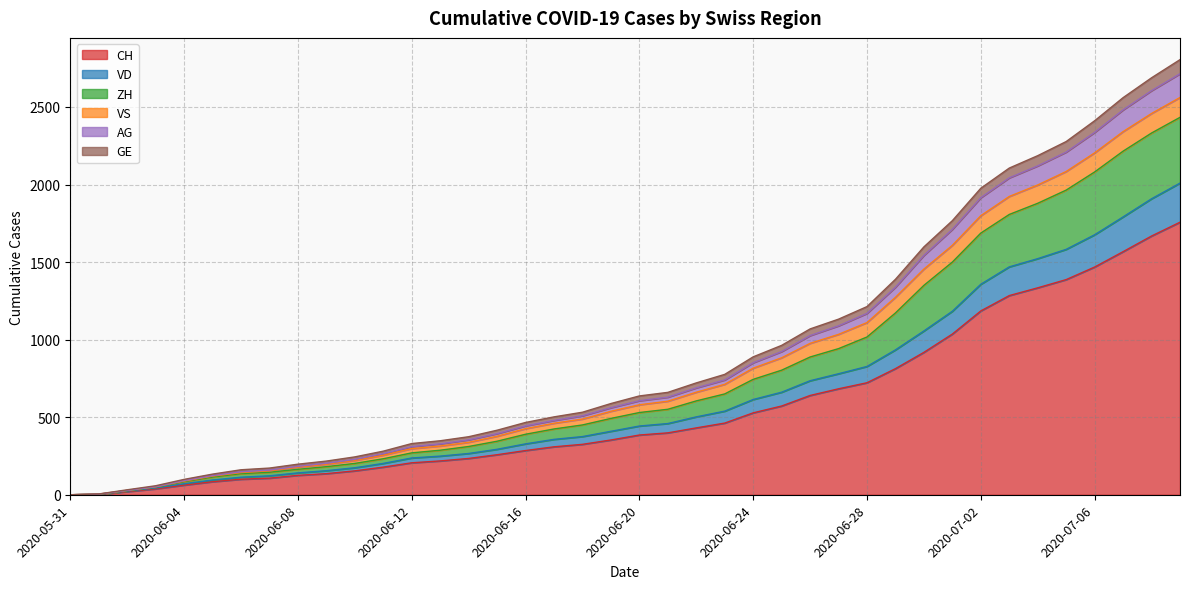

Does the chart have visible grid lines?

Yes